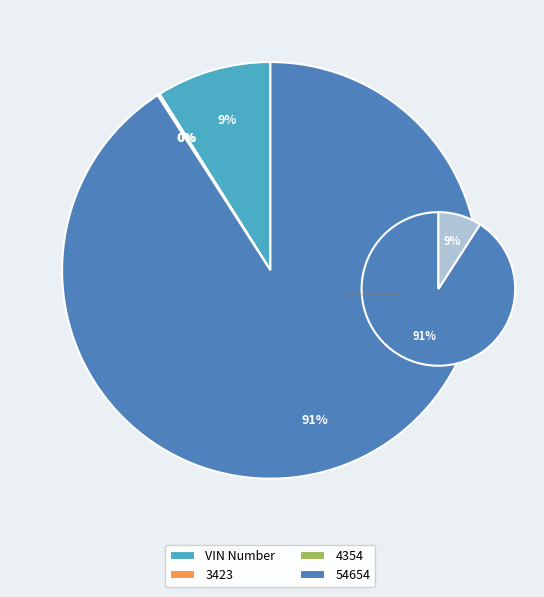

Which has a higher value, 54654 or VIN Number?

54654